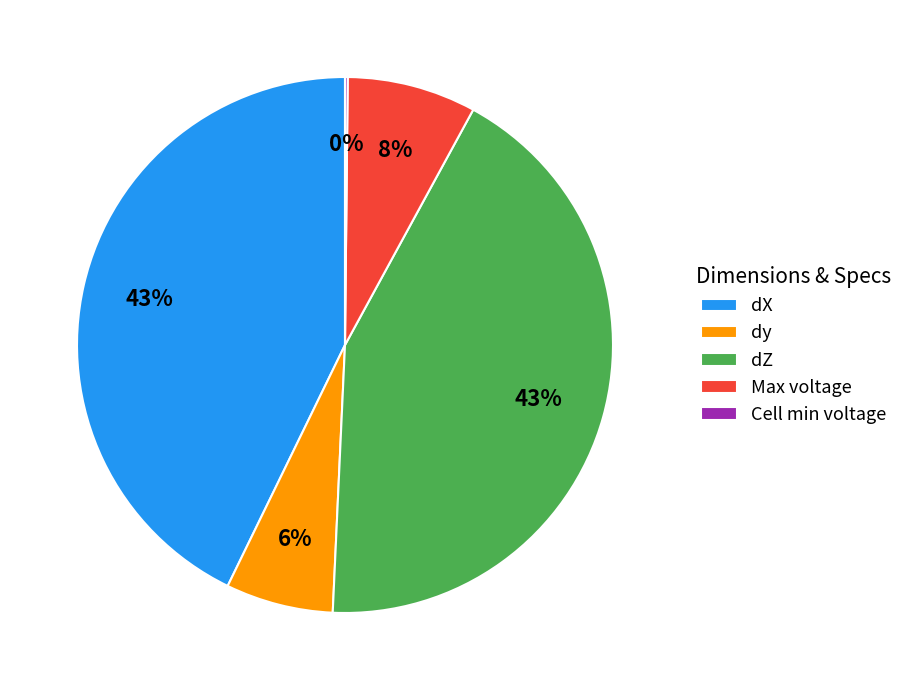

Is it true that dy is 6% of the pie?

True